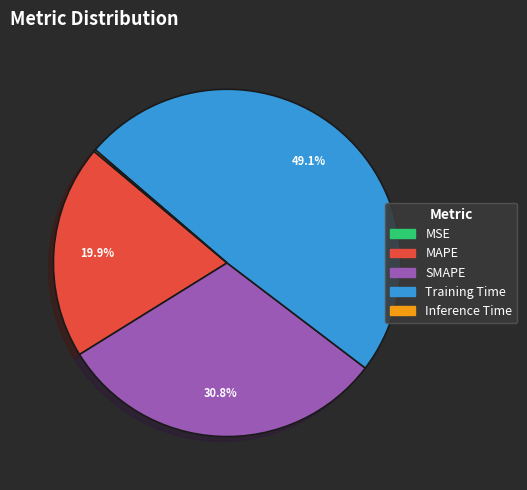

What portion of the pie excludes SMAPE?

69.2%